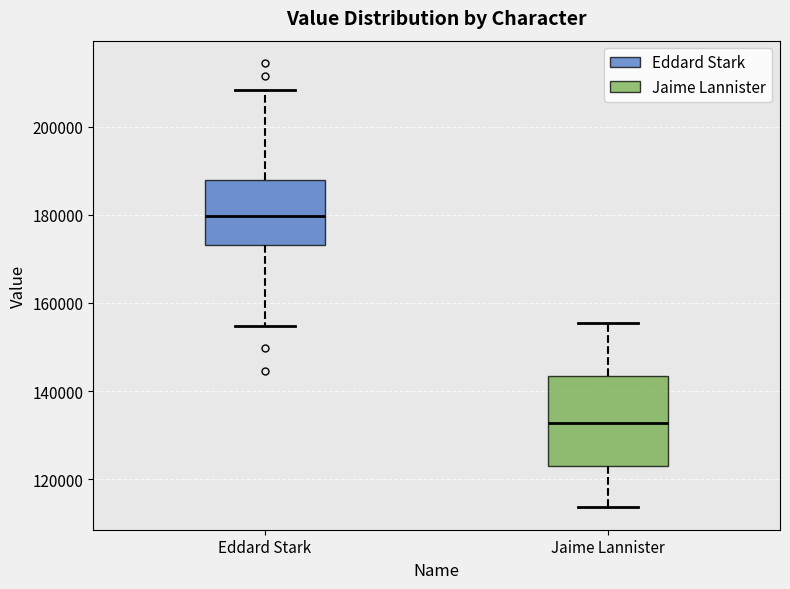

Which box has the lowest median line?

Jaime Lannister